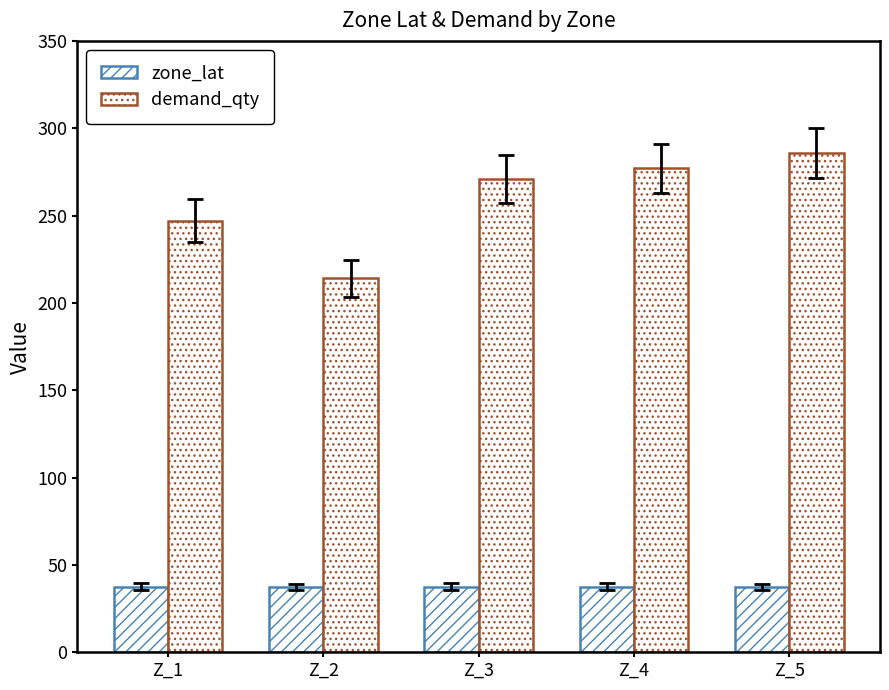

List the series in order of their peak value, highest first.

demand_qty, zone_lat